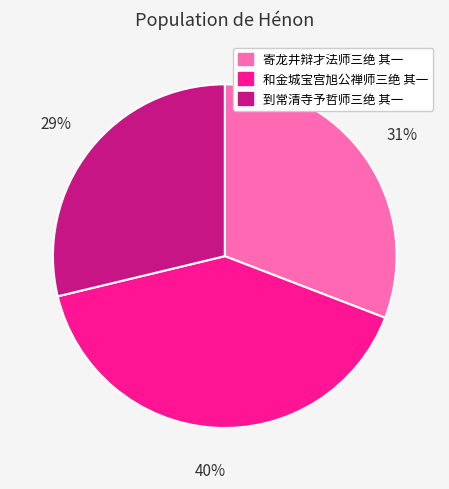

Does any single category account for the majority?

No